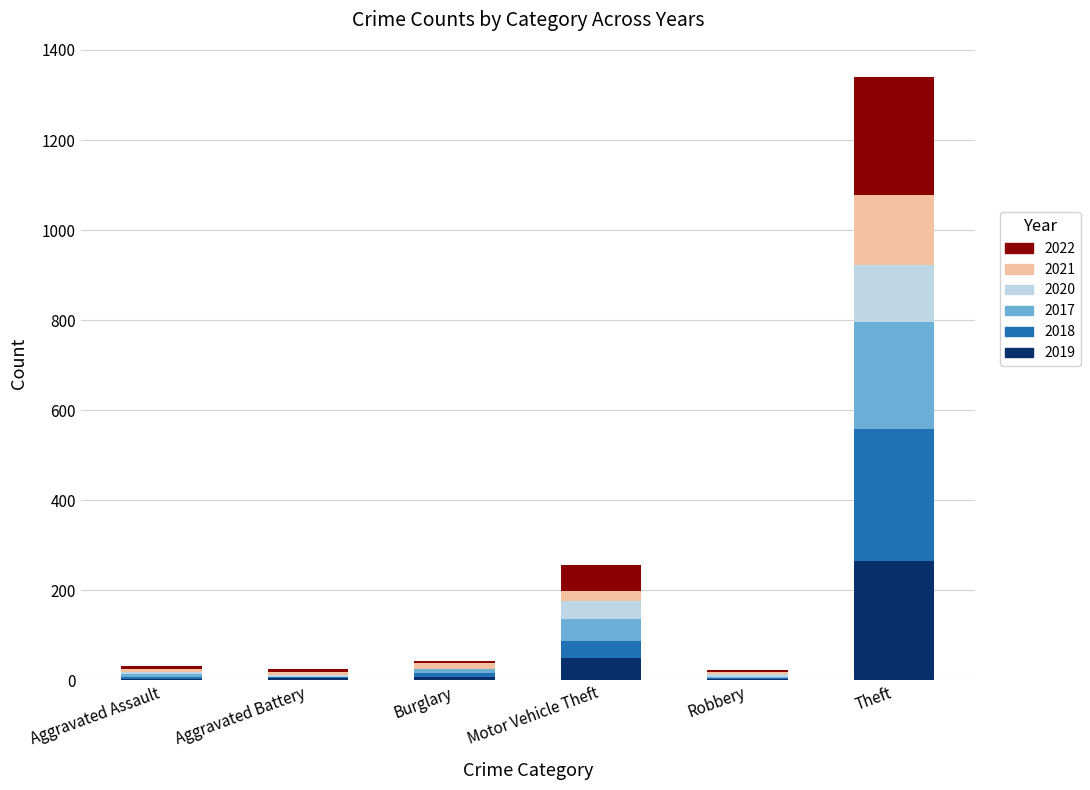

What is the total value across all series at Theft?

1340